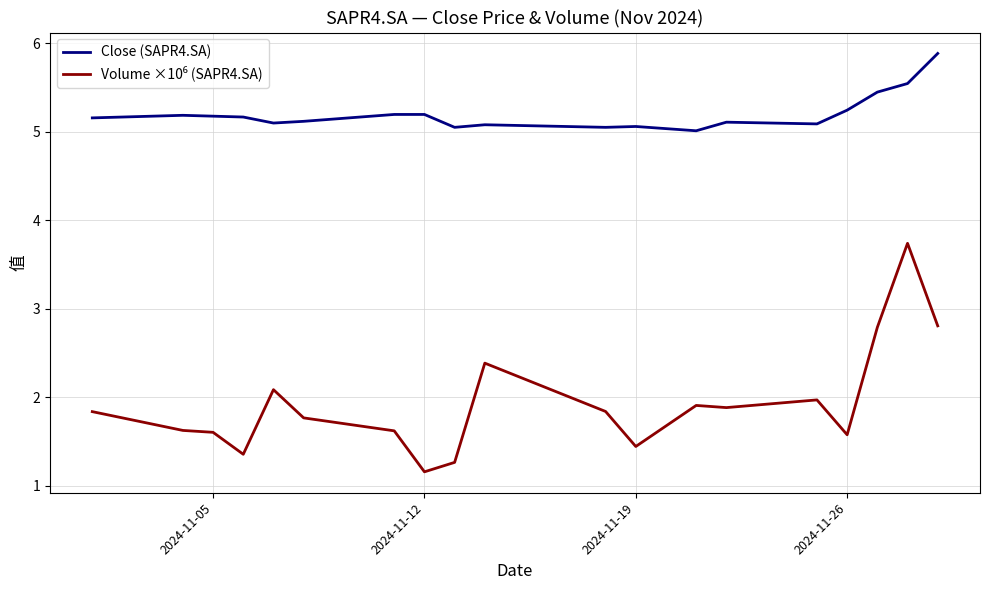

Which series has the largest total across all categories?

Close (SAPR4.SA)